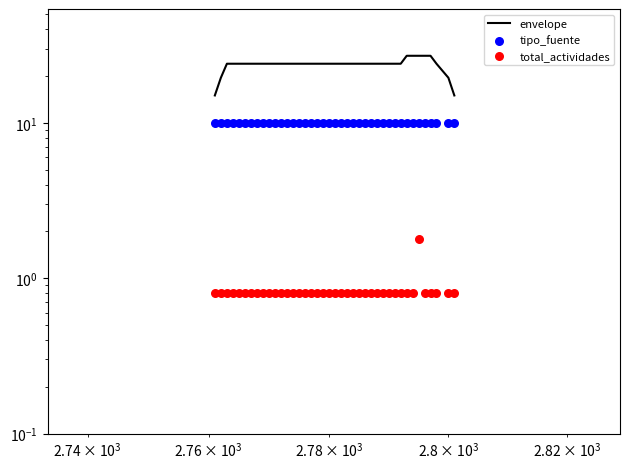

Which series has the largest total across all categories?

envelope